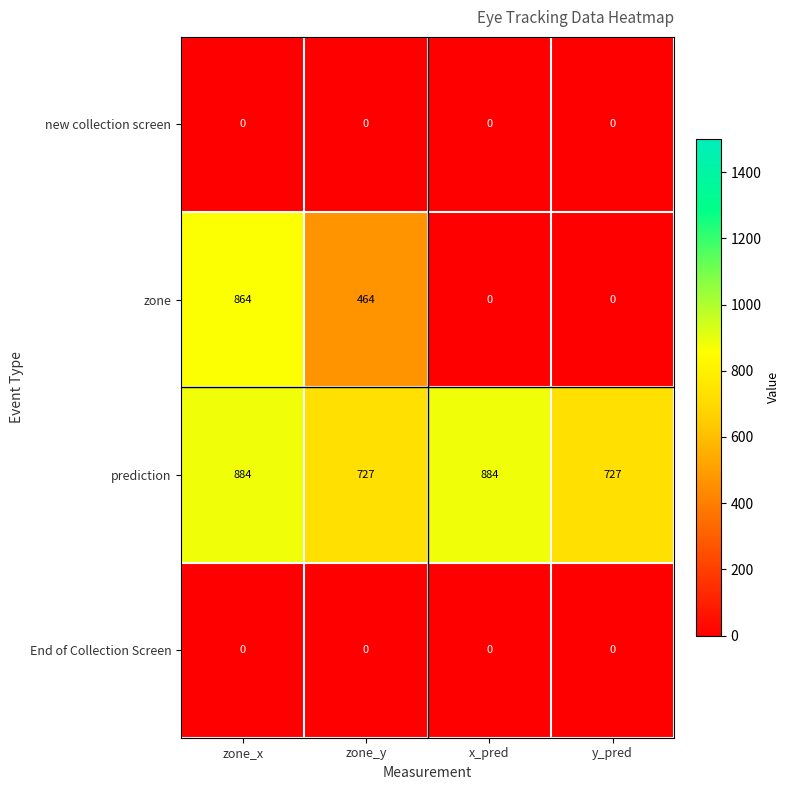

What is the spread (max minus min) of values at zone_x?

884